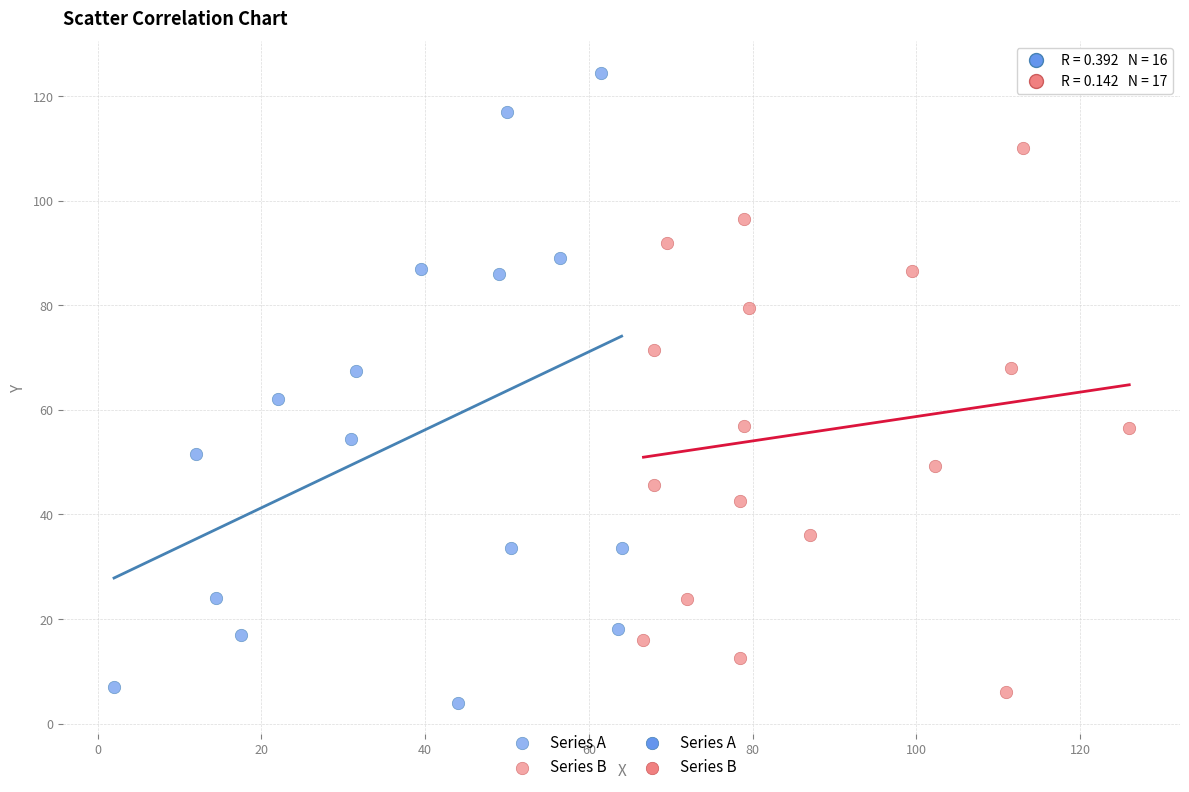

Which series contains the highest Y value?

Series A